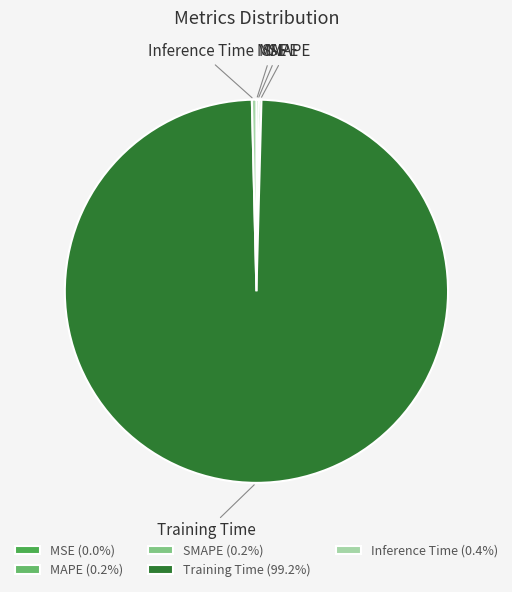

Is there a majority slice in this chart?

Yes